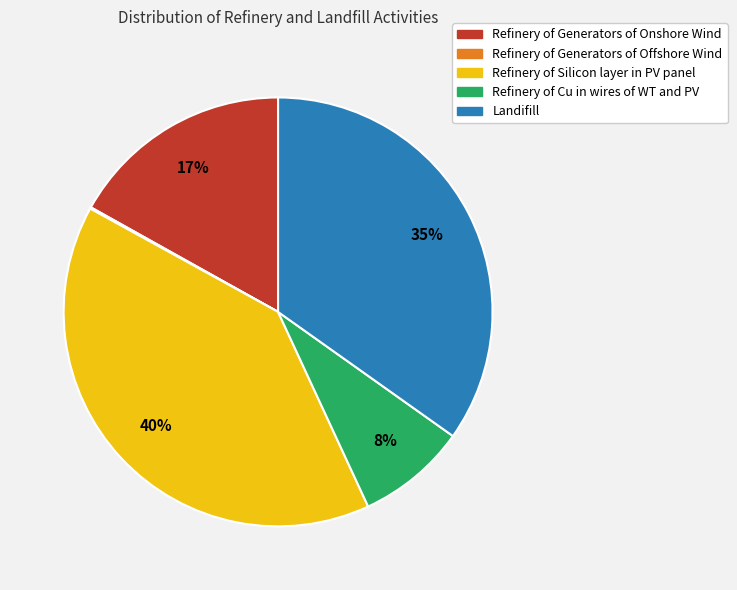

Does Refinery of Silicon layer in PV panel represent more than half of the total?

No